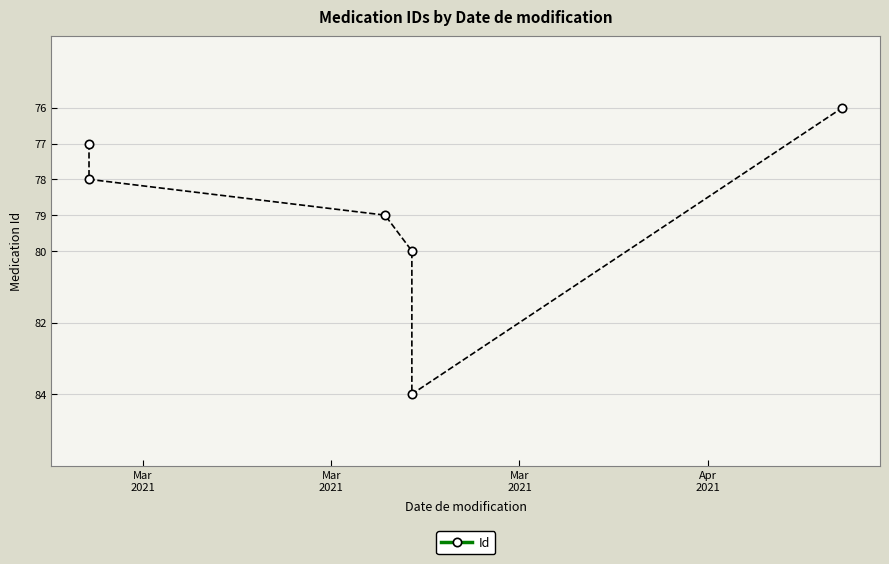

What is the value of the 1st point from the left?

77